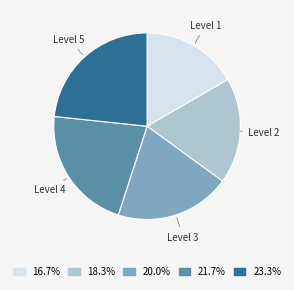

Is there any slice that represents more than half of the pie?

No